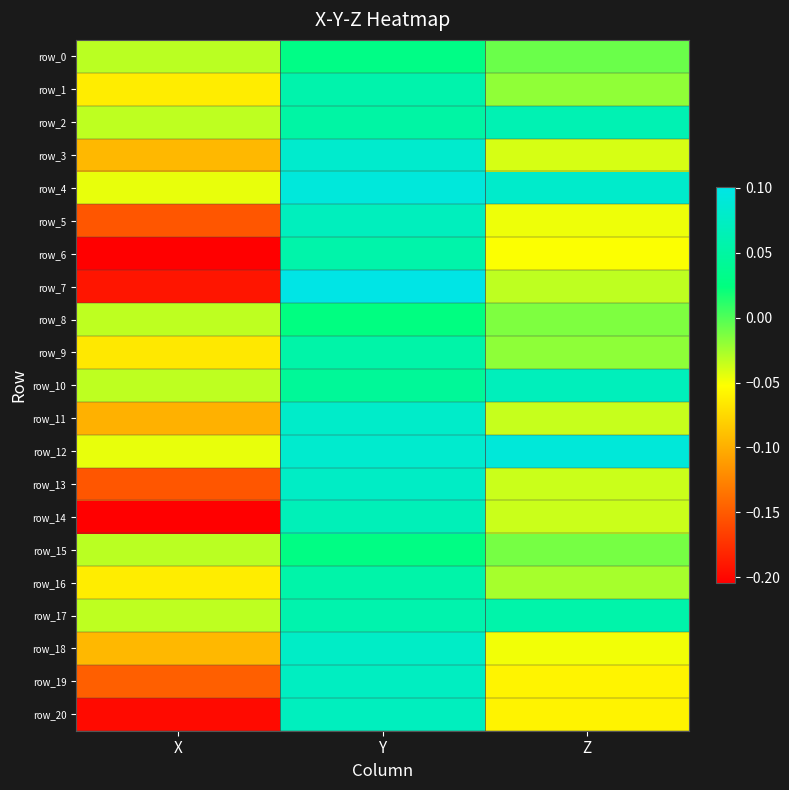

True or false: row_1 has a value of -0.1 at X.

True